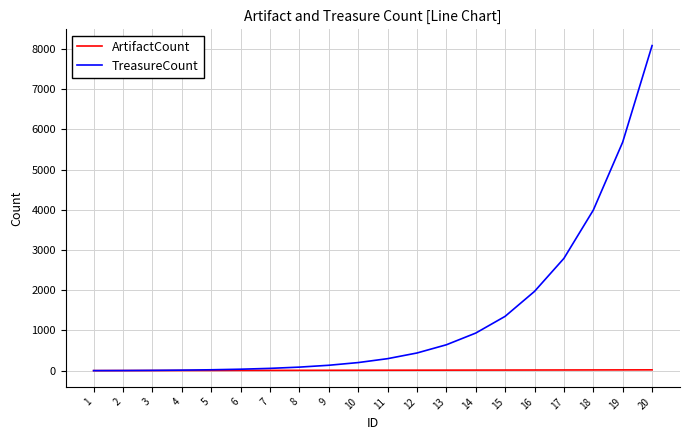

What is the maximum value for TreasureCount?

8080